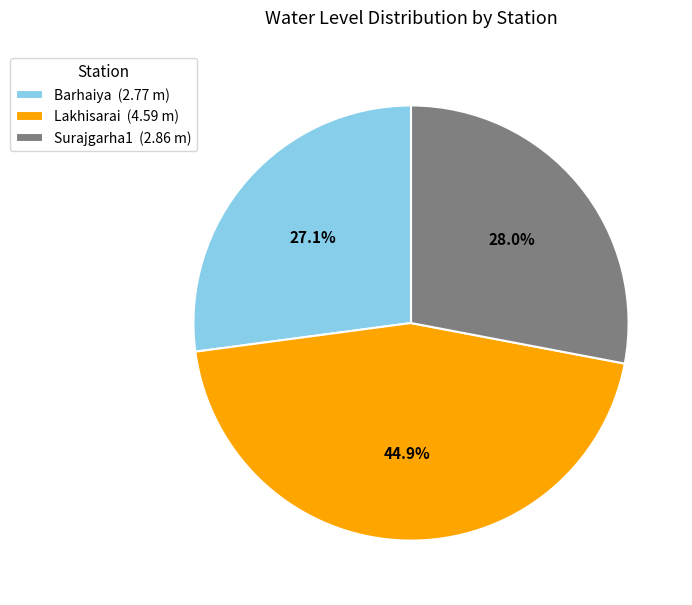

What is the largest slice in the pie chart?

Lakhisarai